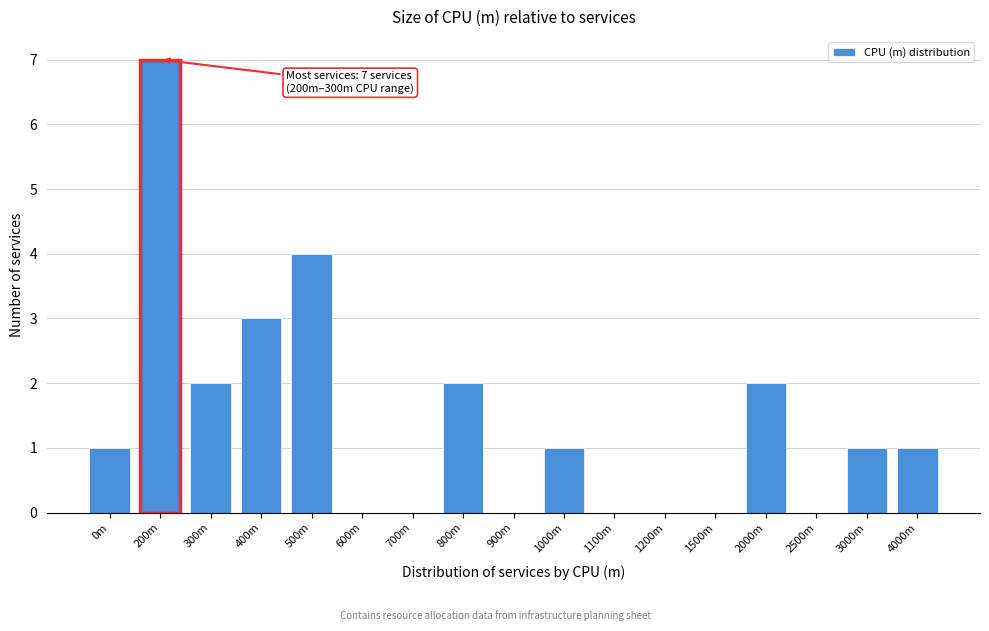

Reading left to right, transcribe all the data shown in this chart.

0m=1	200m=7	300m=2	400m=3	500m=4	600m=0	700m=0	800m=2	900m=0	1000m=1	1100m=0	1200m=0	1500m=0	2000m=2	2500m=0	3000m=1	4000m=1